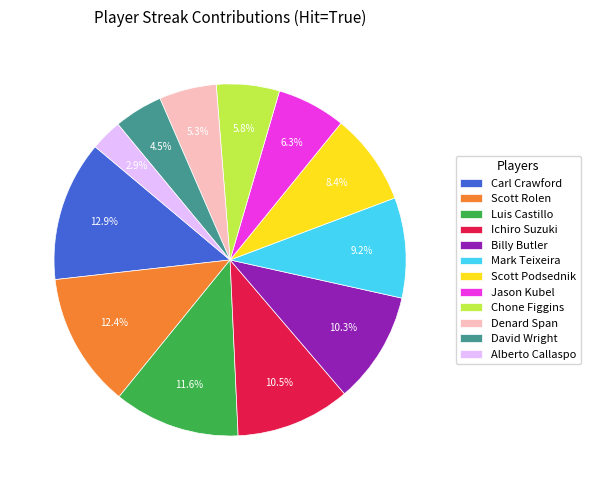

Is Luis Castillo the majority of the pie?

No